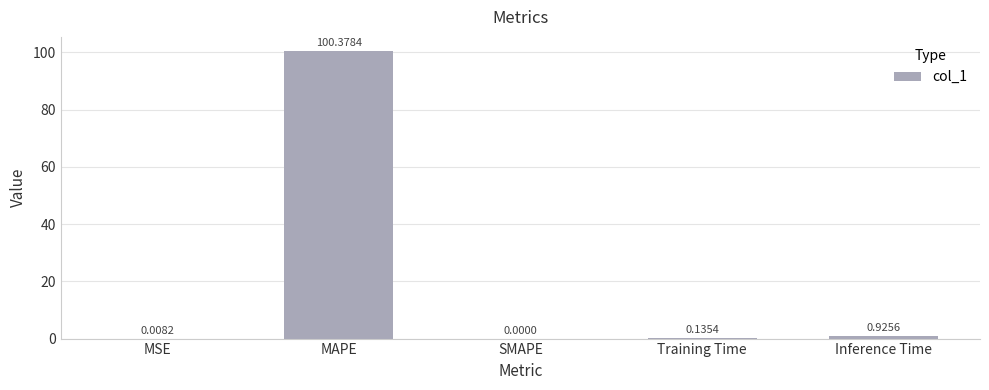

Which has a higher value, SMAPE or MAPE?

MAPE